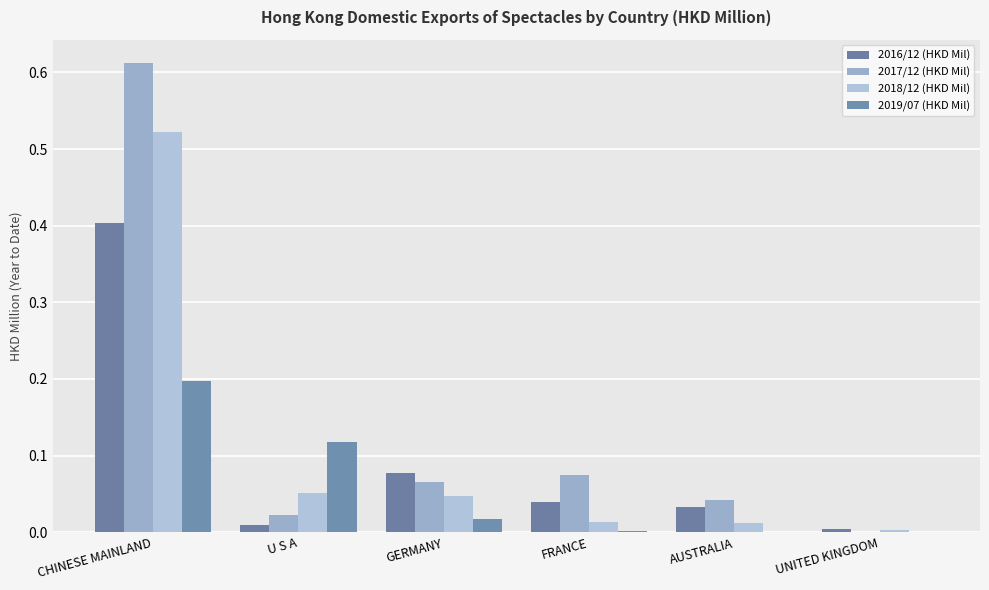

Rank the categories by 2019/07 (HKD Mil) value from highest to lowest.

CHINESE MAINLAND, U S A, GERMANY, FRANCE, AUSTRALIA, UNITED KINGDOM